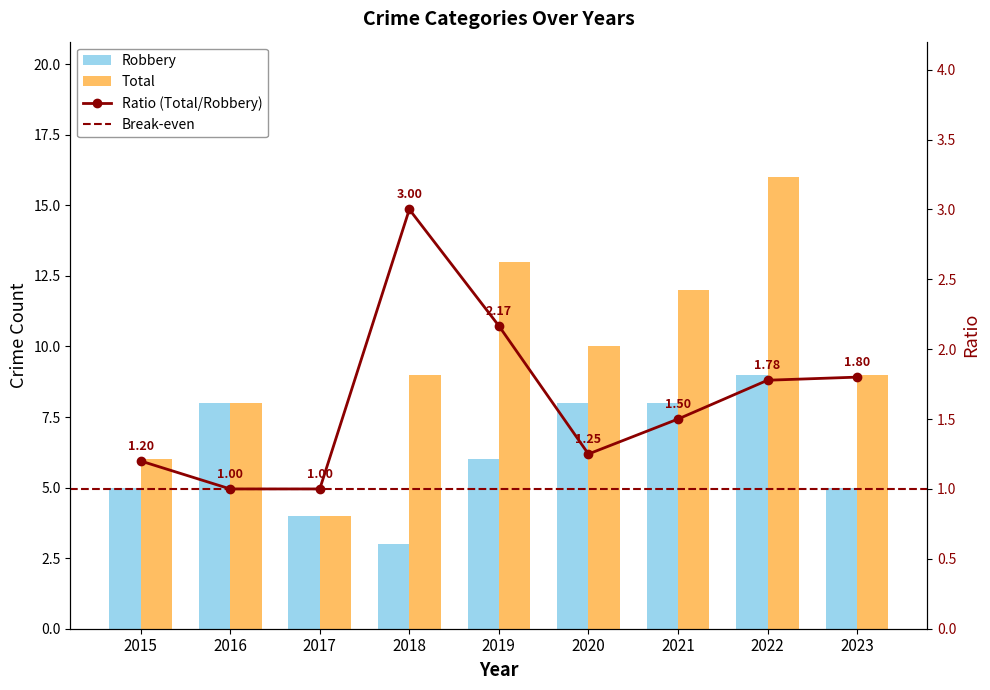

How many bars are there in total?

18